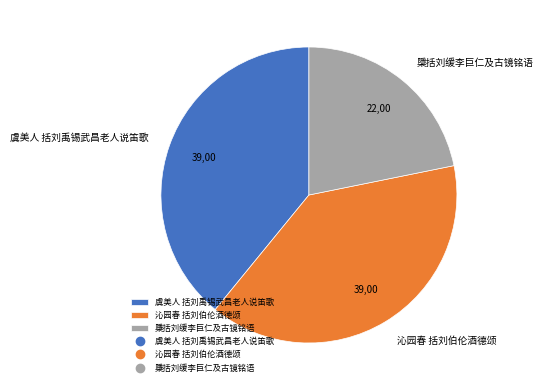

Is 沁园春 括刘伯伦酒德颂 the majority of the pie?

No